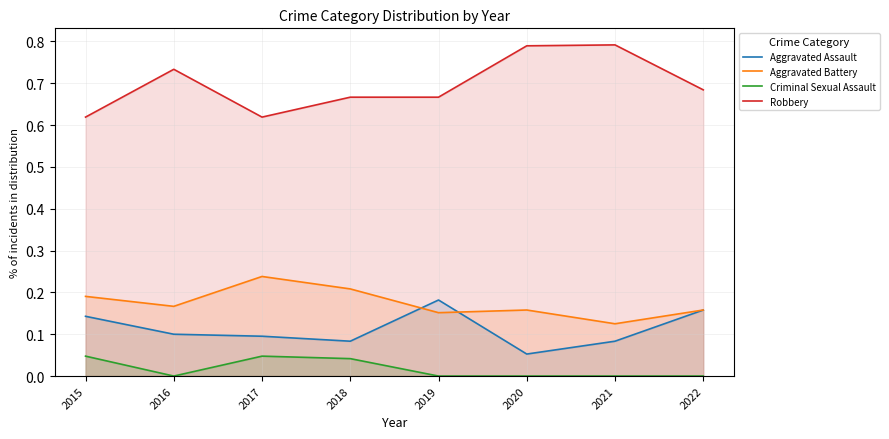

Reading left to right, what are all the values shown in this chart?

Aggravated Assault: 0.1	0.1	0.1	0.1	0.2	0.1	0.1	0.2
Aggravated Battery: 0.2	0.2	0.2	0.2	0.2	0.2	0.1	0.2
Criminal Sexual Assault: 0.0	0.0	0.0	0.0	0.0	0.0	0.0	0.0
Robbery: 0.6	0.7	0.6	0.7	0.7	0.8	0.8	0.7